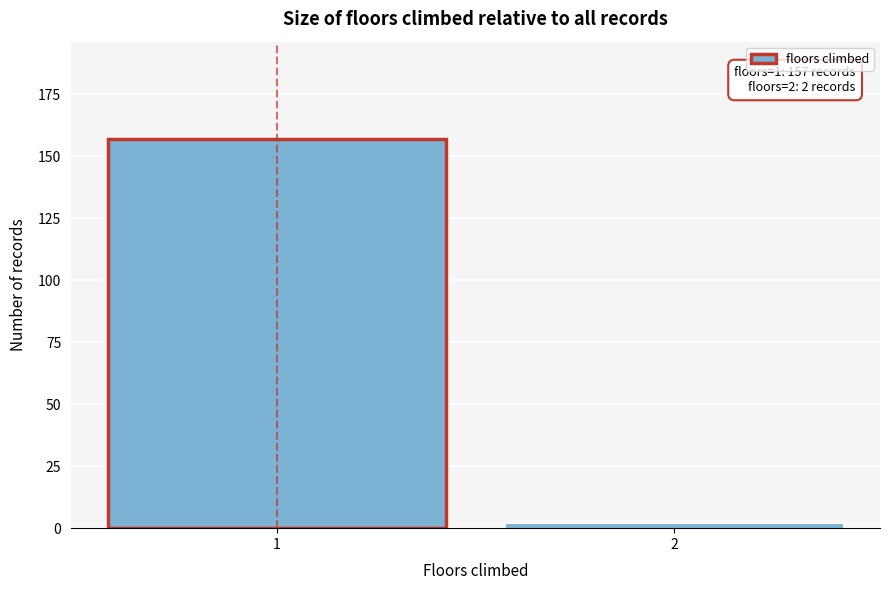

Reading right to left, list all the values displayed in this chart.

2	157